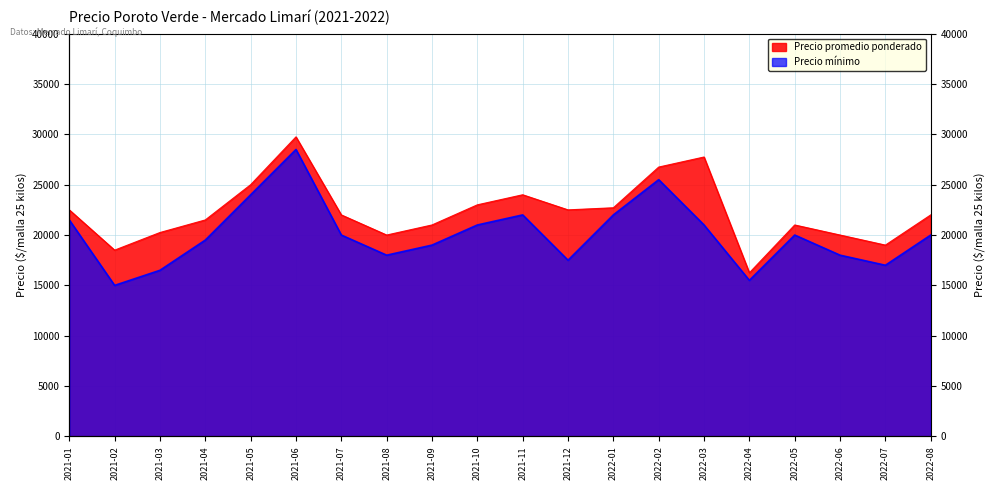

Rank the series at 2022-08 from highest to lowest value.

Precio promedio ponderado, Precio minimo